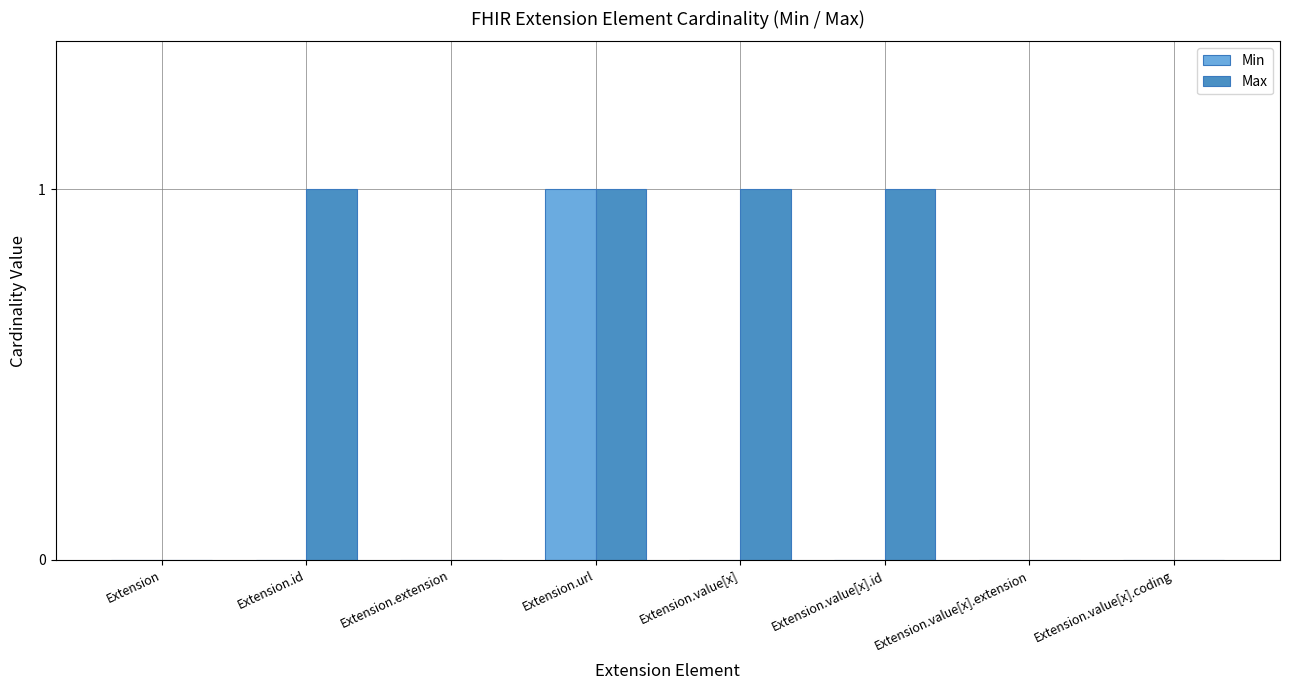

Reading left to right, transcribe all the data shown in this chart.

Min: 0	0	0	1	0	0	0	0
Max: 0	1	0	1	1	1	0	0